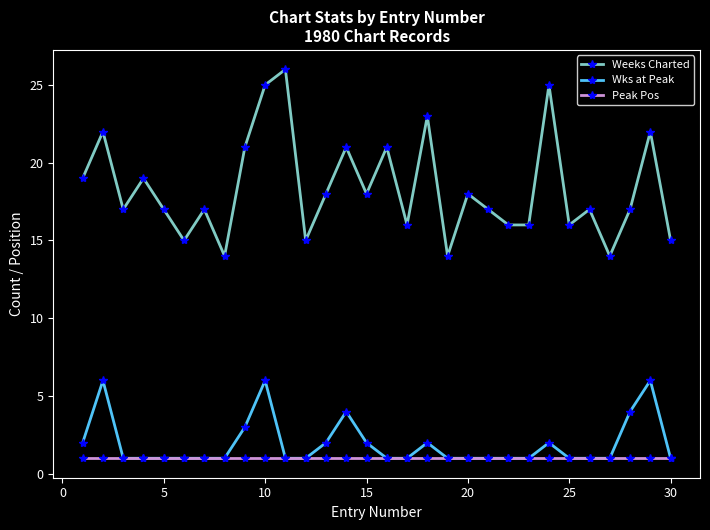

Which series has the largest total across all categories?

Weeks Charted